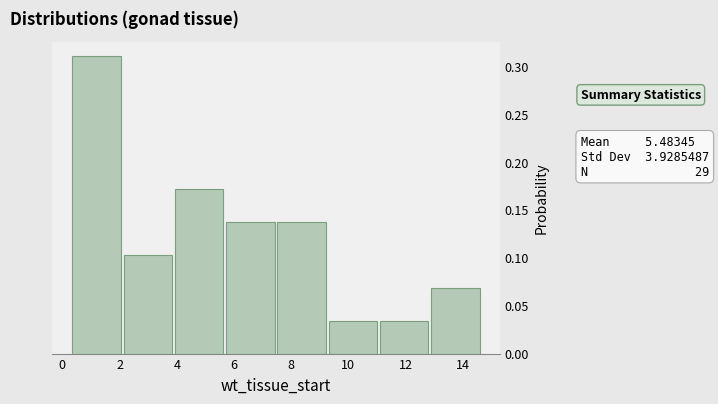

Over which range of the x-axis is the bar tallest?

0.4 to 2.2